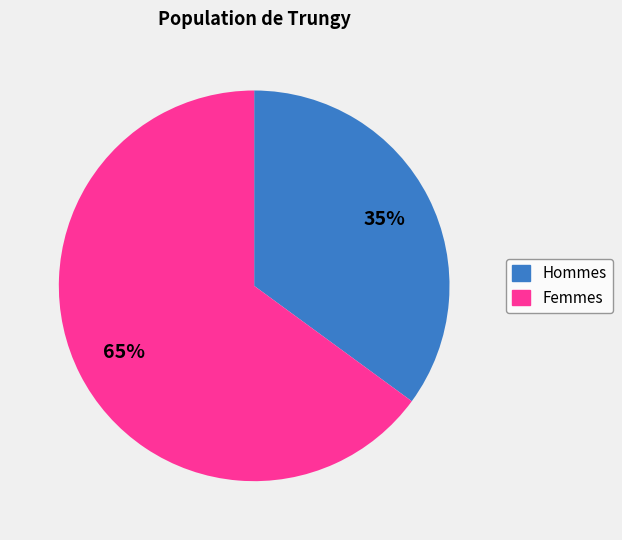

Is there any slice that represents more than half of the pie?

Yes